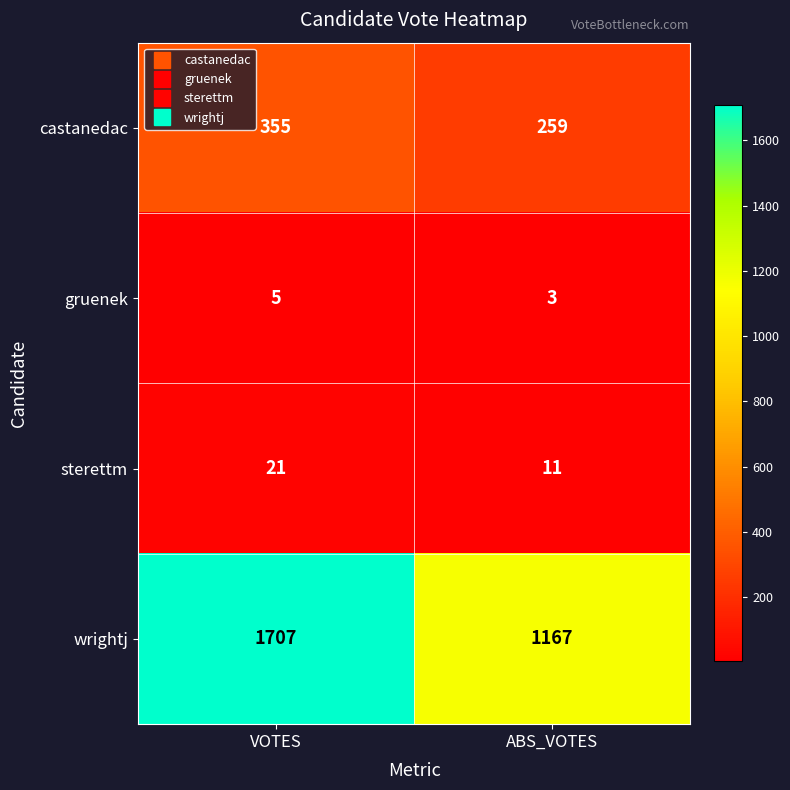

What is the spread (max minus min) of values at VOTES?

1702